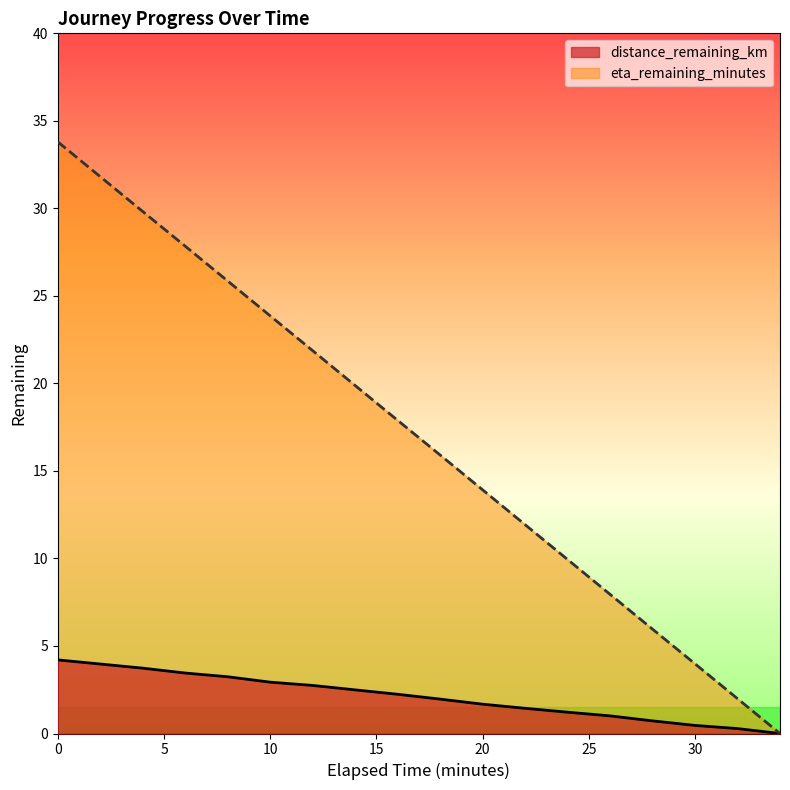

What is the difference between the maximum and minimum values in the distance_remaining_km series?

4.2